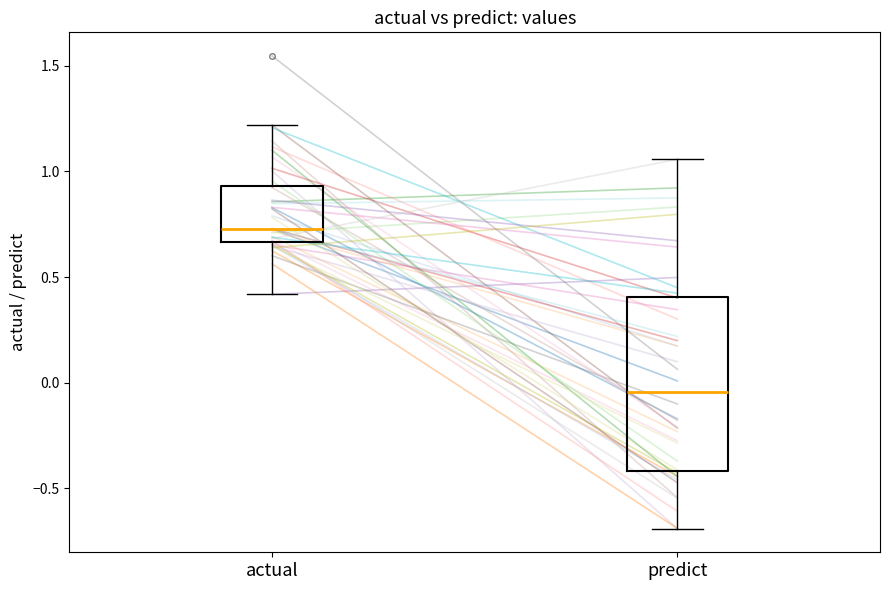

Which box has the lowest median line?

predict